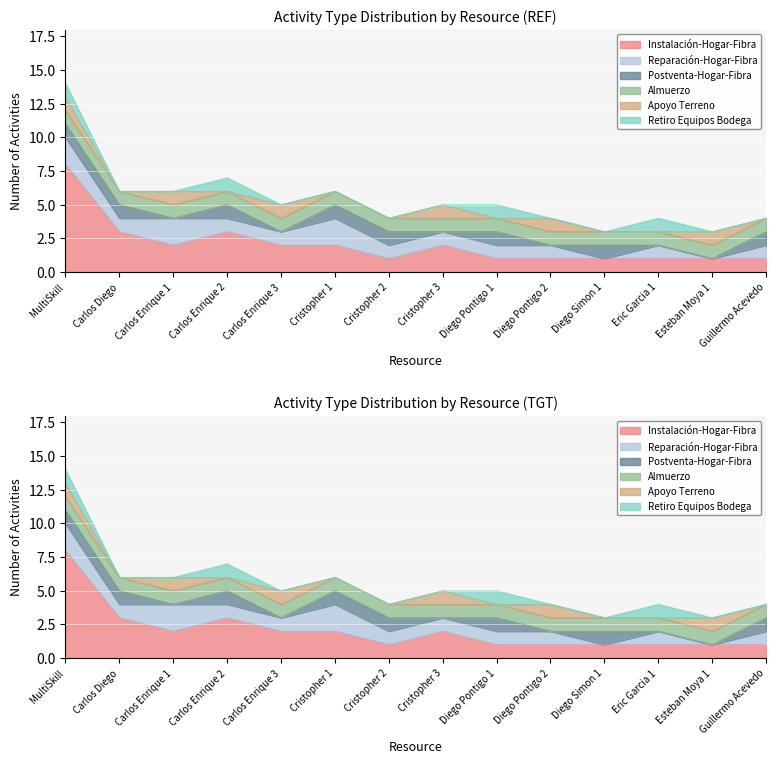

What is the sum of the Apoyo Terreno values at Carlos Enrique 3 and Diego Pontigo 2?

2